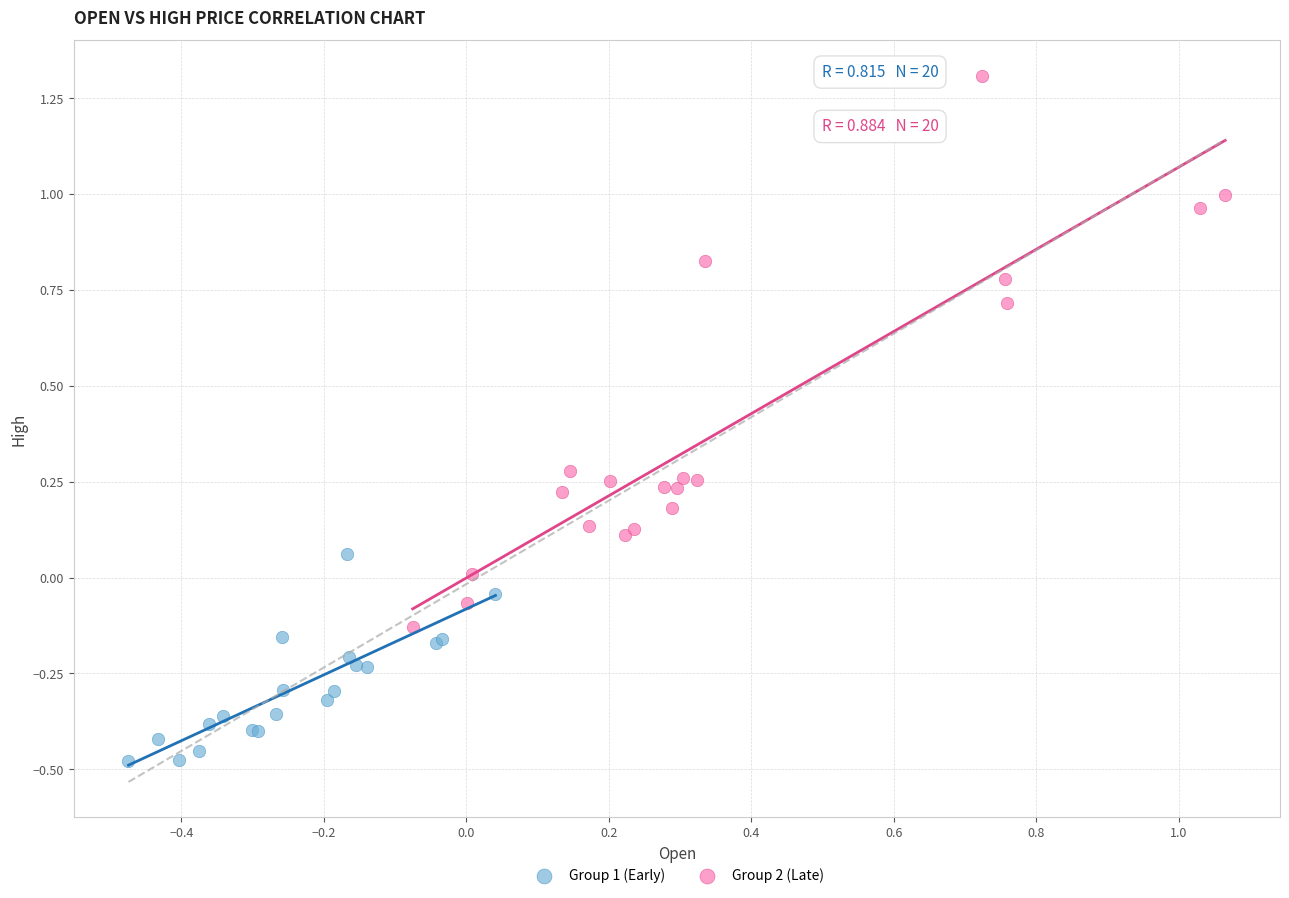

Which series reaches the maximum Y coordinate?

Group 2 (Late)